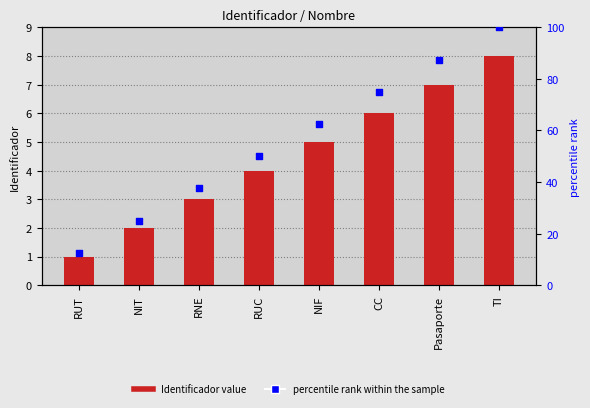

At how many categories does at least one series exceed 10?

8